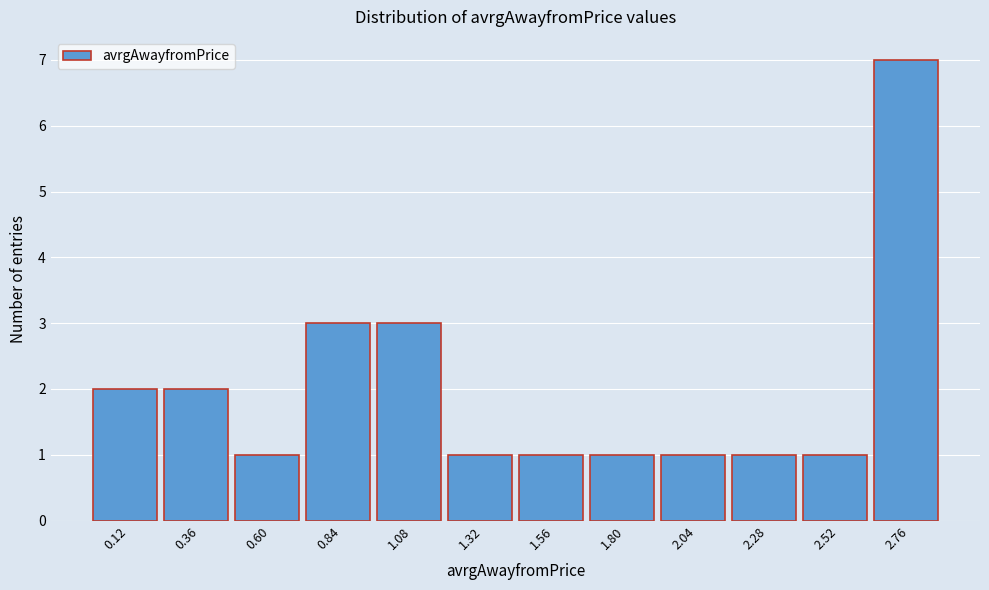

Which range on the x-axis has the tallest bar?

2.65 to 2.90